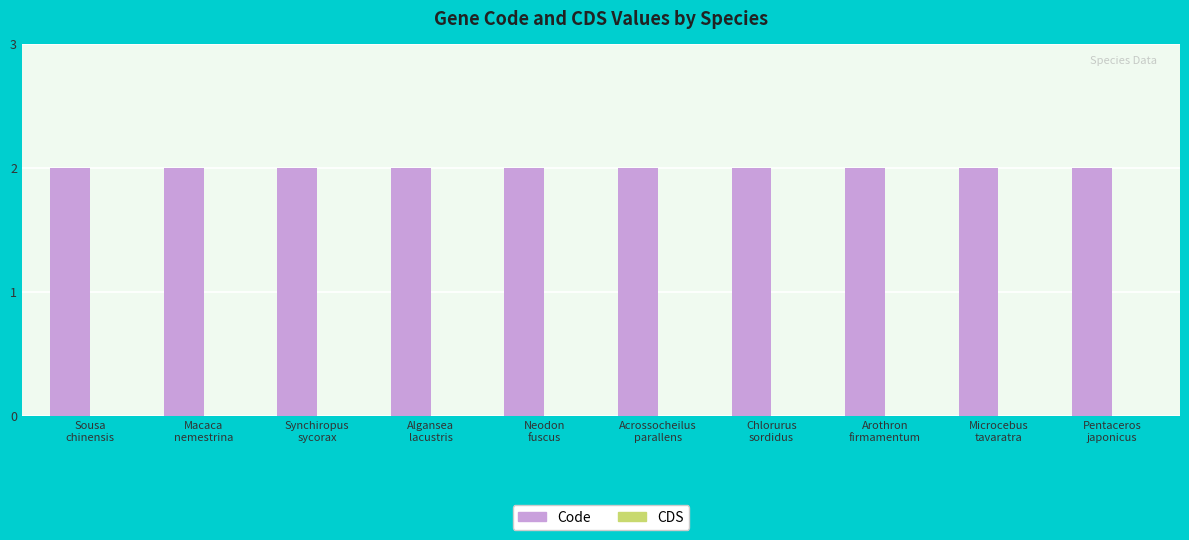

Between Macaca
nemestrina and Algansea
lacustris, which series saw the biggest shift?

Code